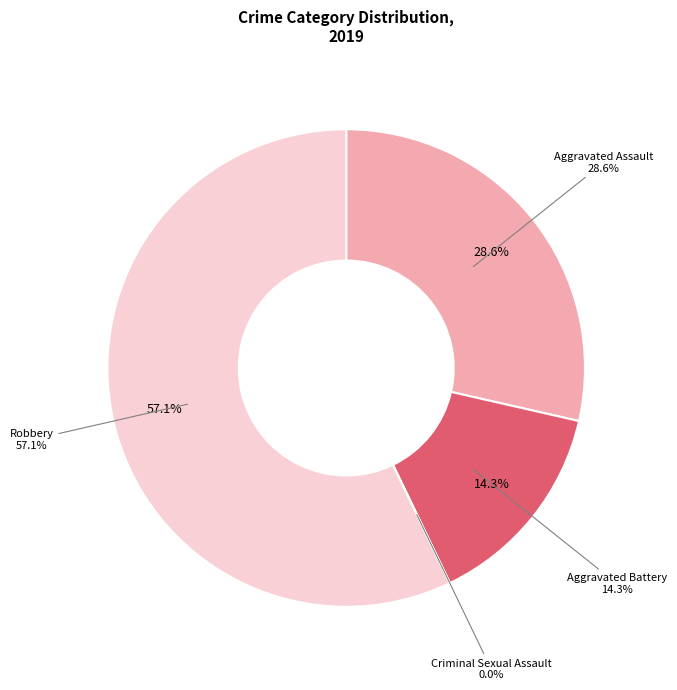

How many segments does this pie chart have?

4